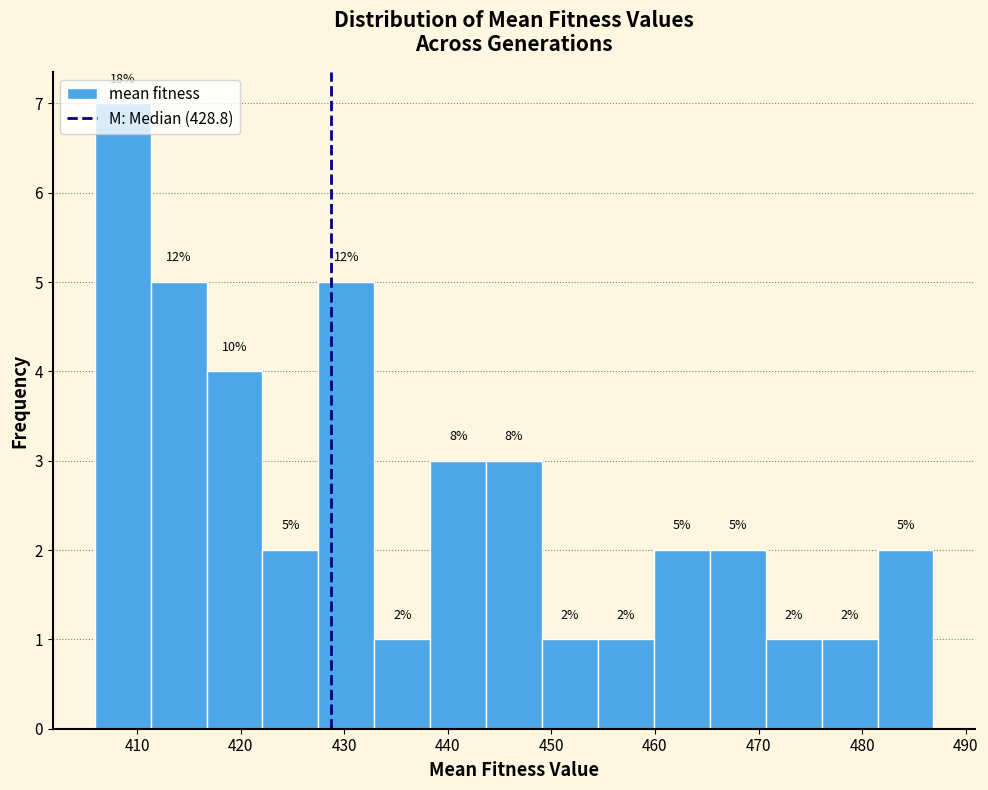

Over which range of the x-axis is the bar tallest?

406 to 411